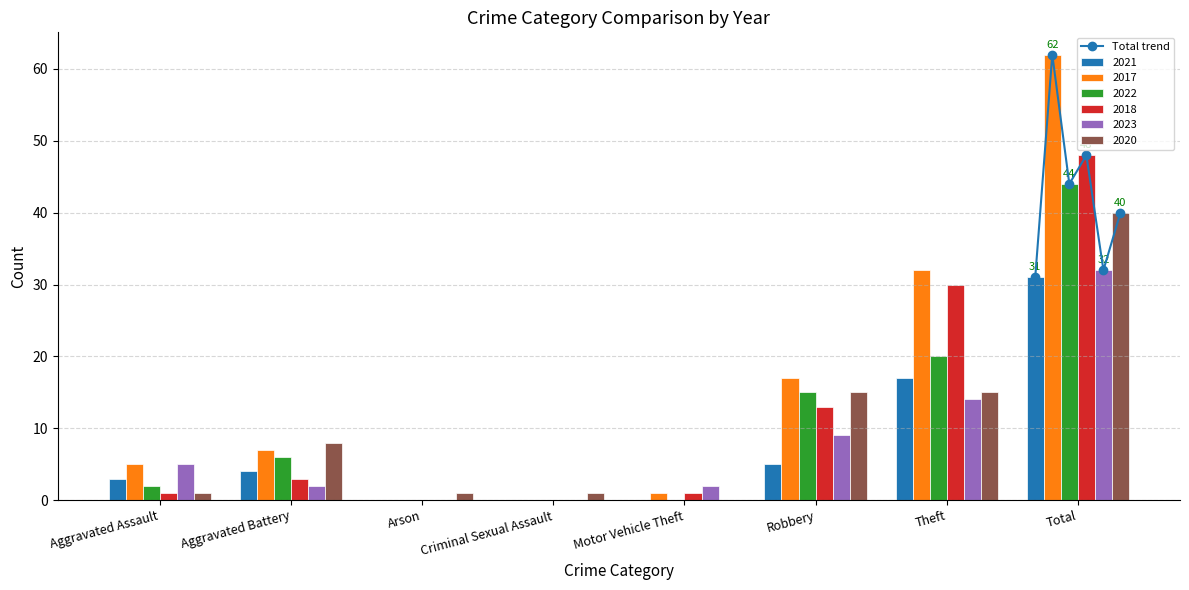

At which label does 2020 reach its peak?

Total